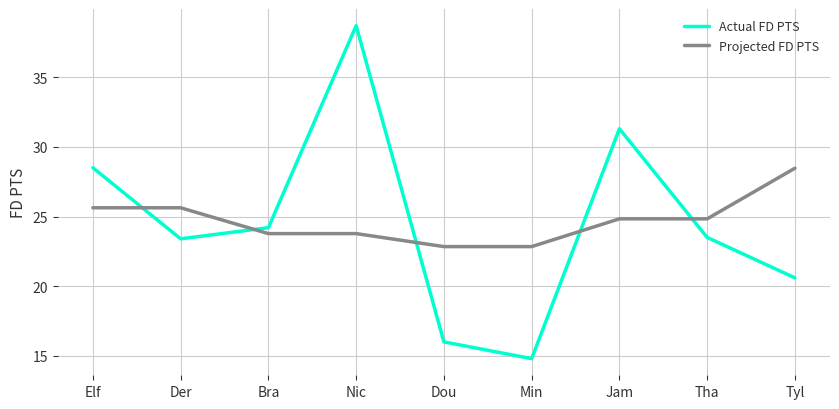

At which category does Actual FD PTS reach its first local peak?

Nic